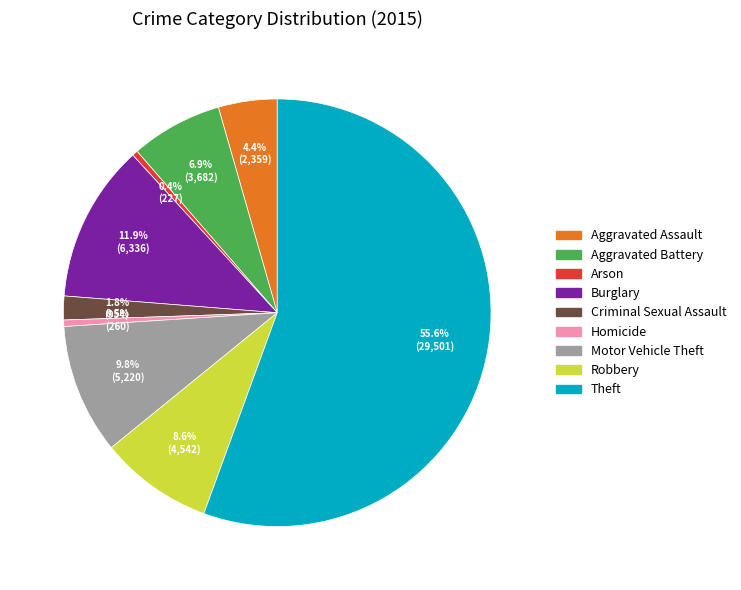

Approximately how many times larger is the value at Burglary compared to Aggravated Battery?

1.7